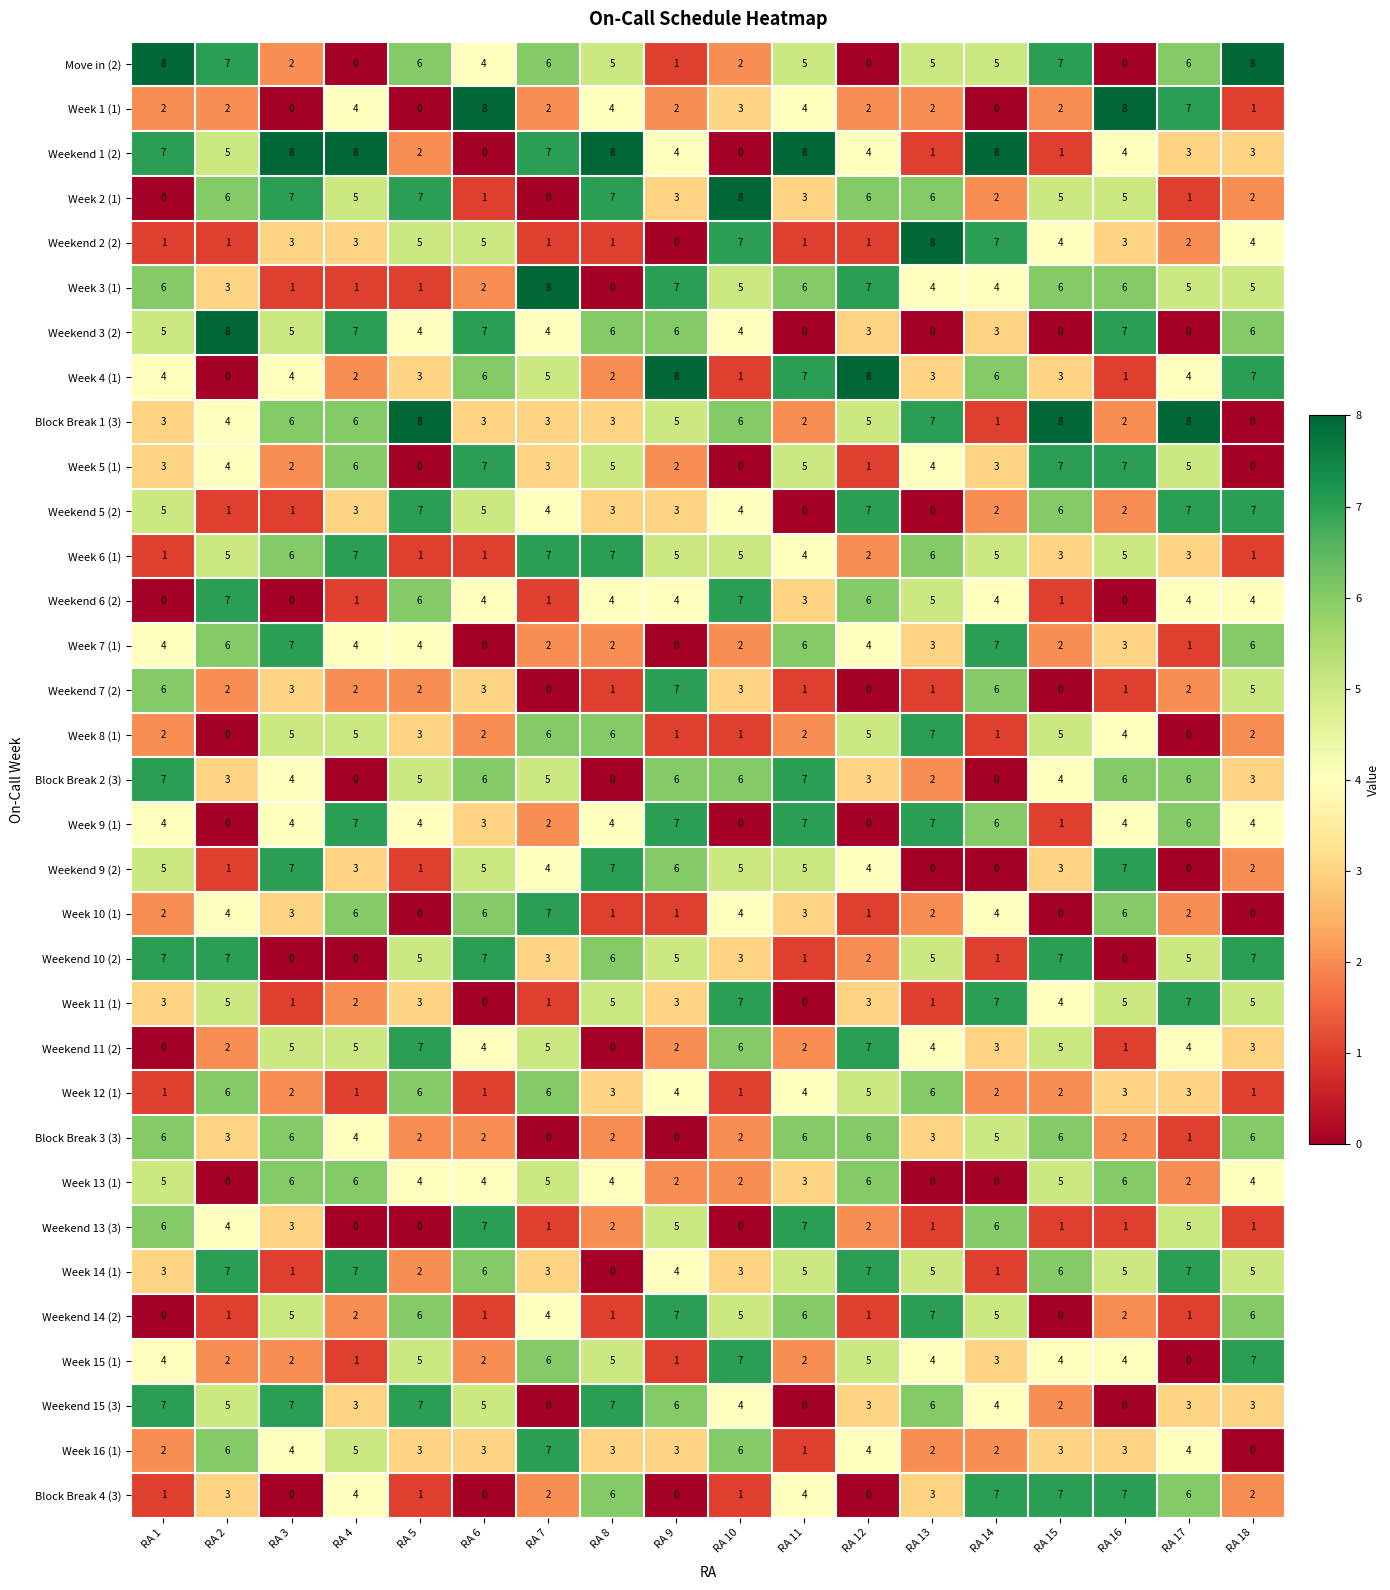

What is the total value across all series at RA 10?

120